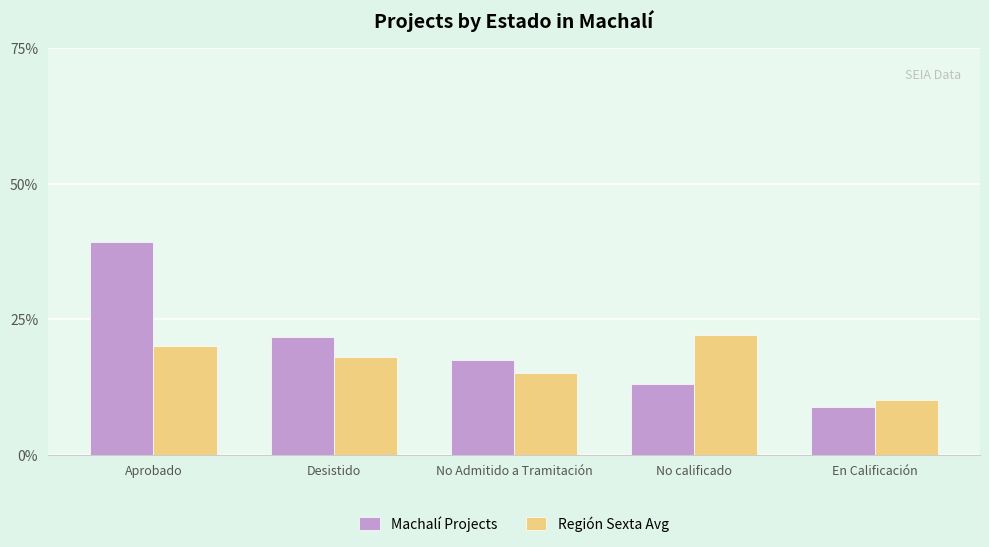

What are all the series names shown in the legend?

Machalí Projects, Región Sexta Avg